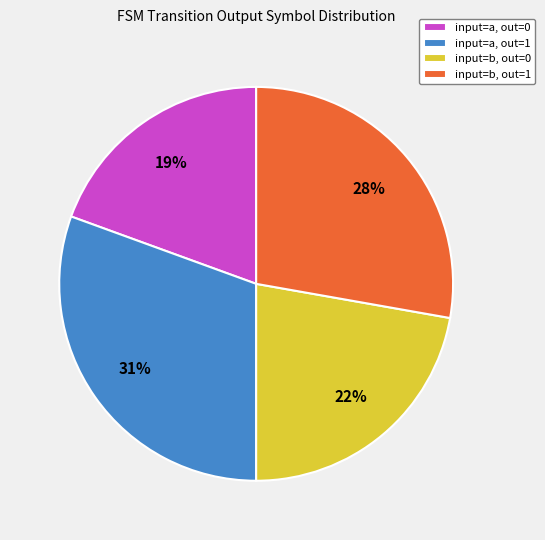

Approximately how many times larger is the value at input=b, out=1 compared to input=a, out=1?

0.9